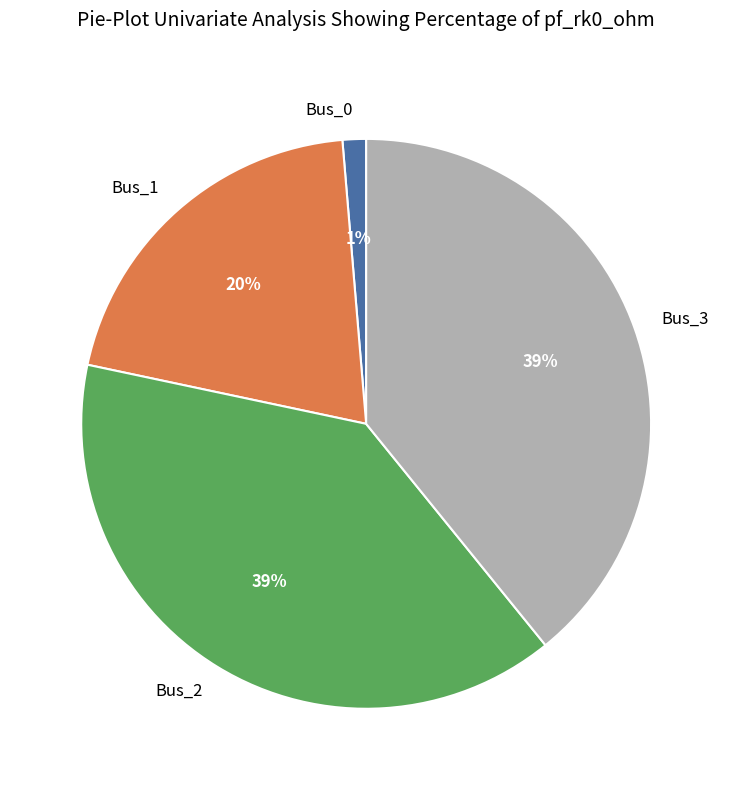

Count the number of slices in the pie.

4